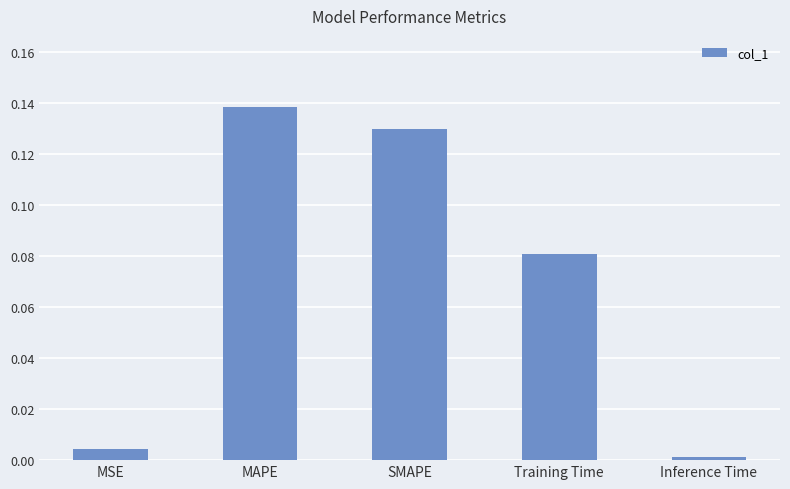

At which label is the value closest to 0?

Inference Time